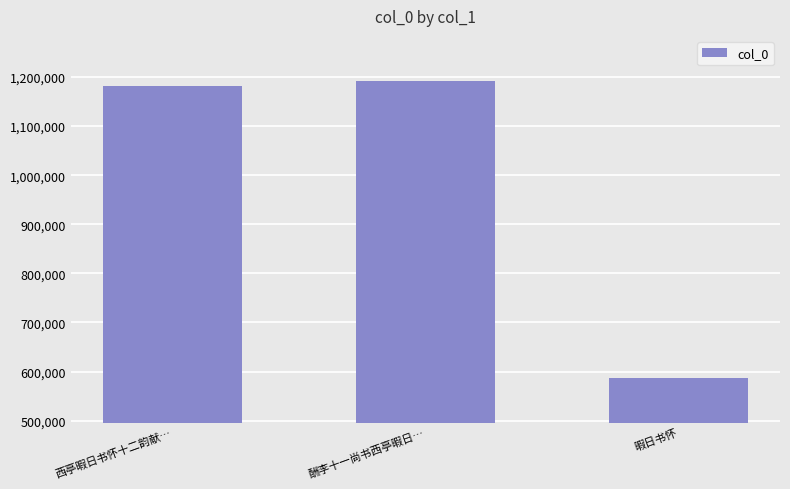

The chart shows a value of 2023069 at 西亭暇日书怀十二韵献…. True or false?

False